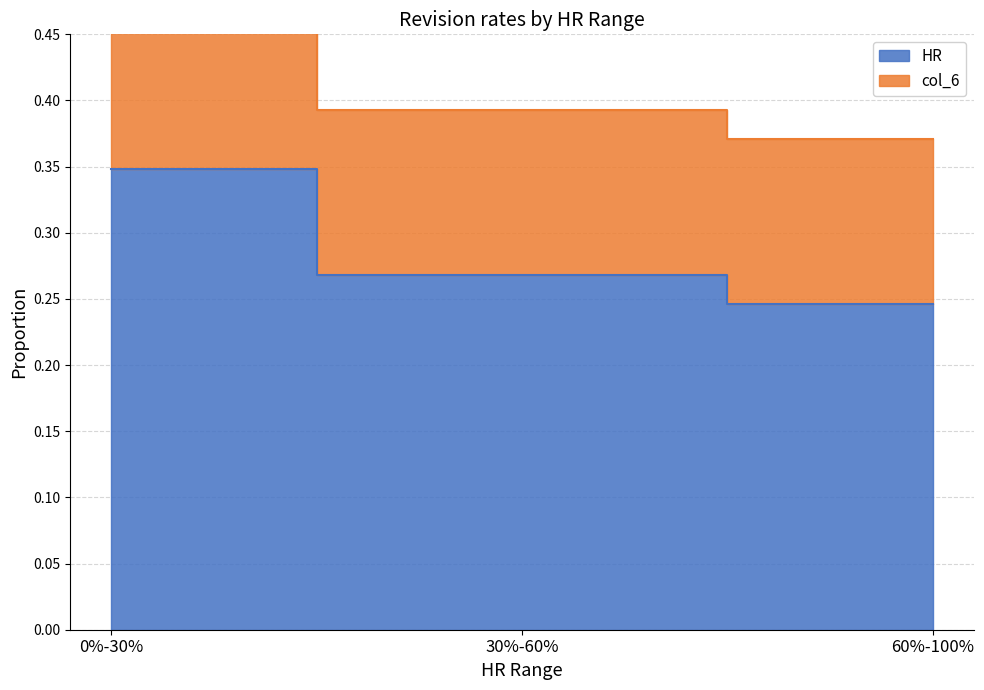

Reading right to left, list all the values displayed in this chart.

HR: 0.2	0.3	0.3
col_6: 0.4	0.4	0.5